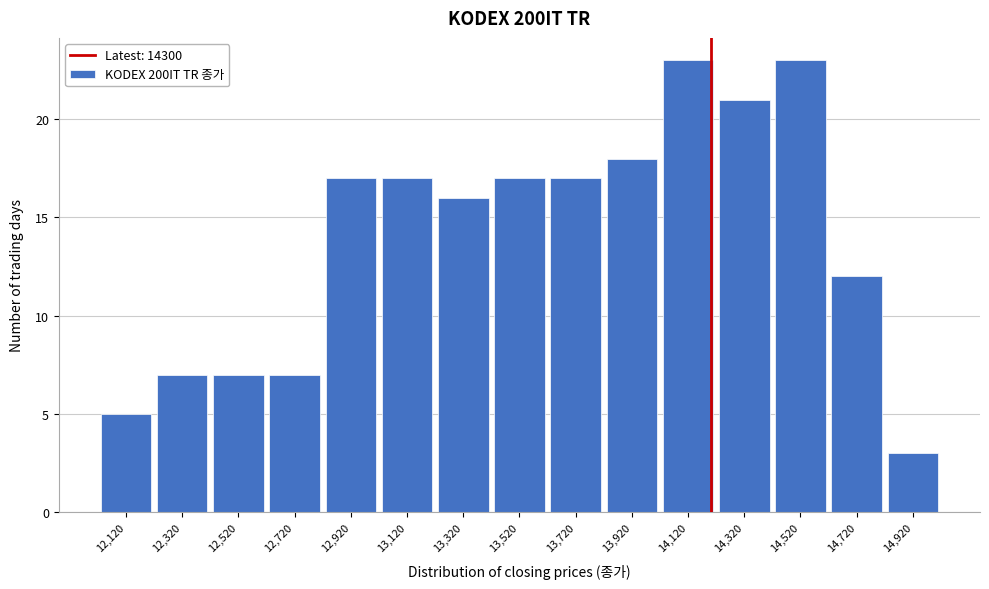

Reading left to right, extract all data points from this chart.

5	7	7	7	17	17	16	17	17	18	23	21	23	12	3